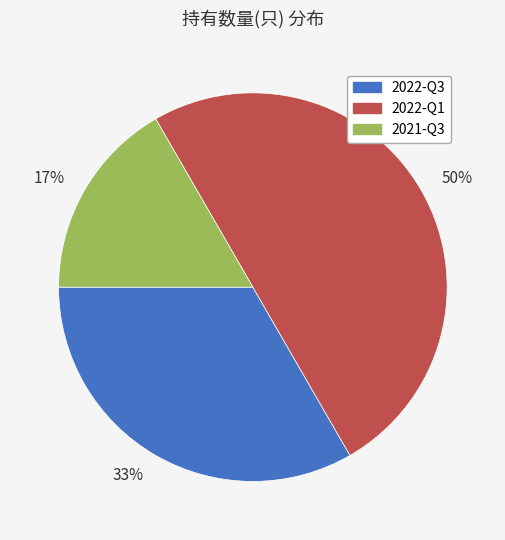

The 50% slice represents 50% of the pie. True or false?

True